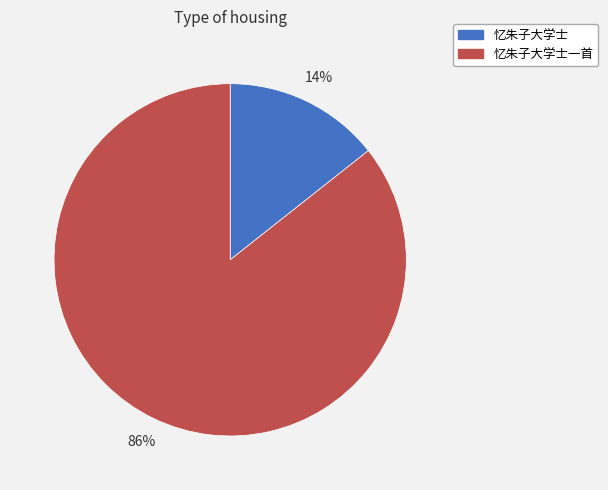

Count the number of slices in the pie.

2